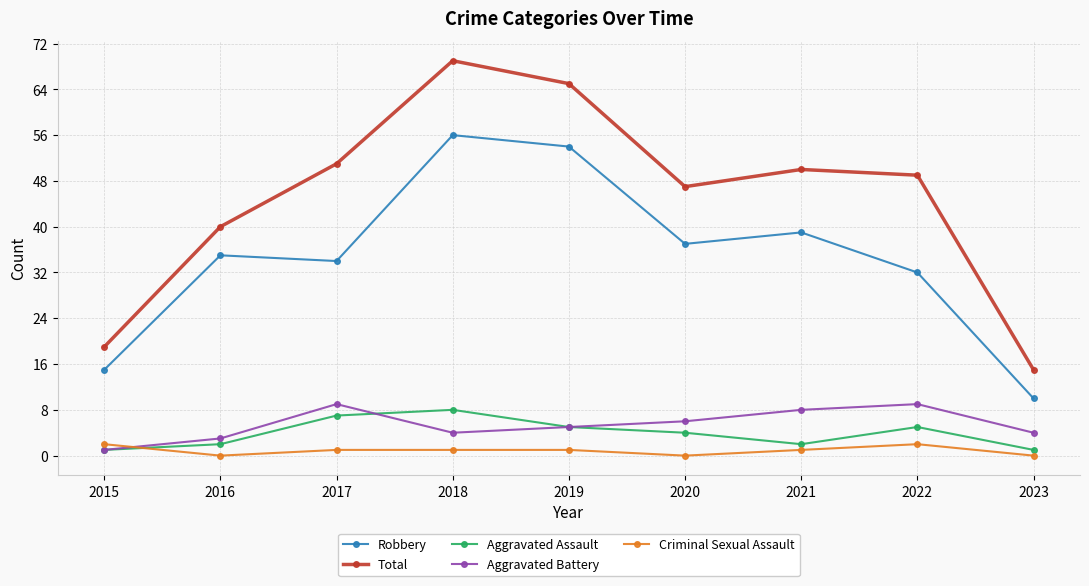

What is the maximum value shown in the chart?

69